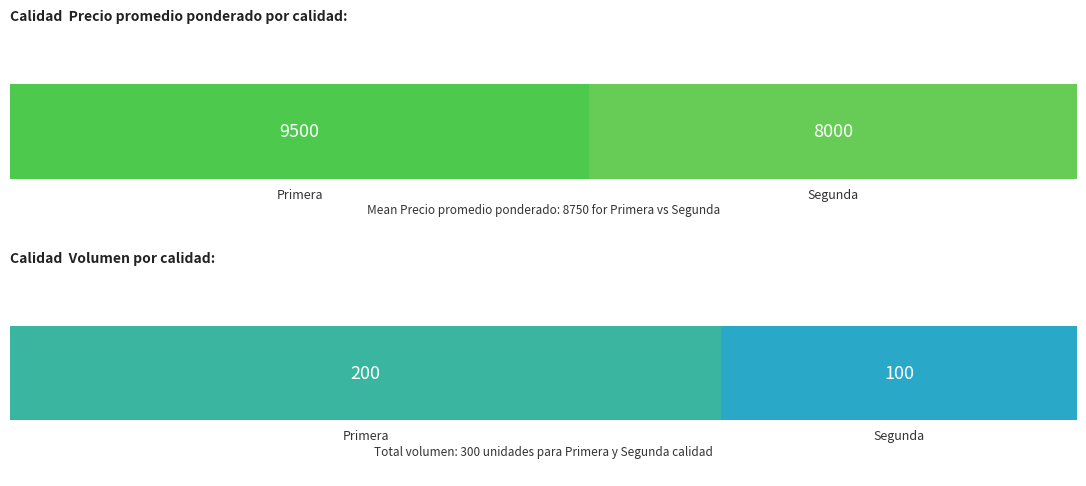

Is it true that Precio minimo equals 5277 at Primera?

False